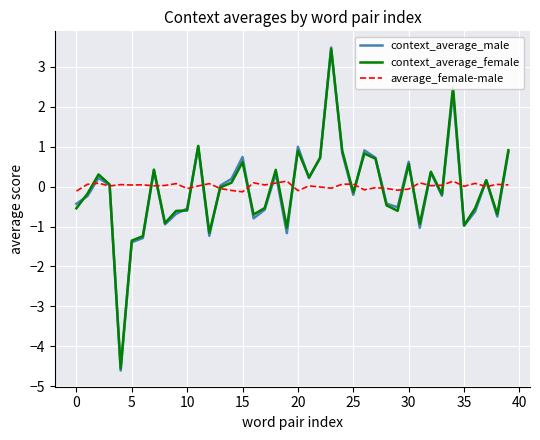

Which series has the widest spread of values?

context_average_male